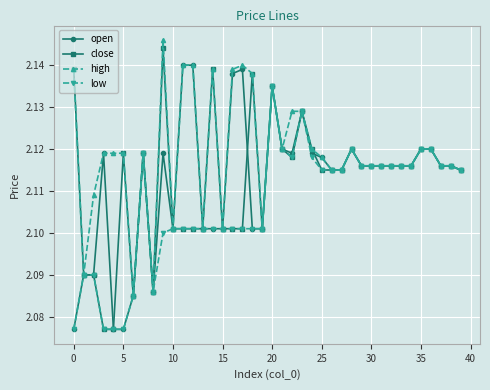

What is the difference between the maximum and second lowest values in the high series?

0.1